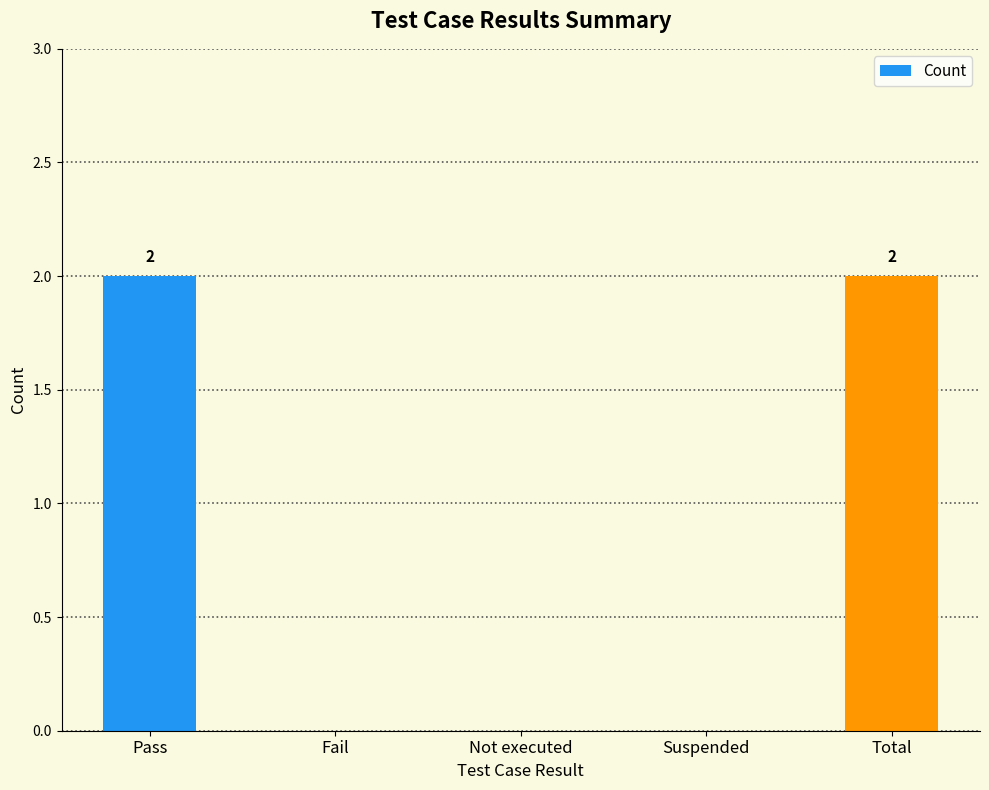

Between Fail and Pass, which is larger?

Pass